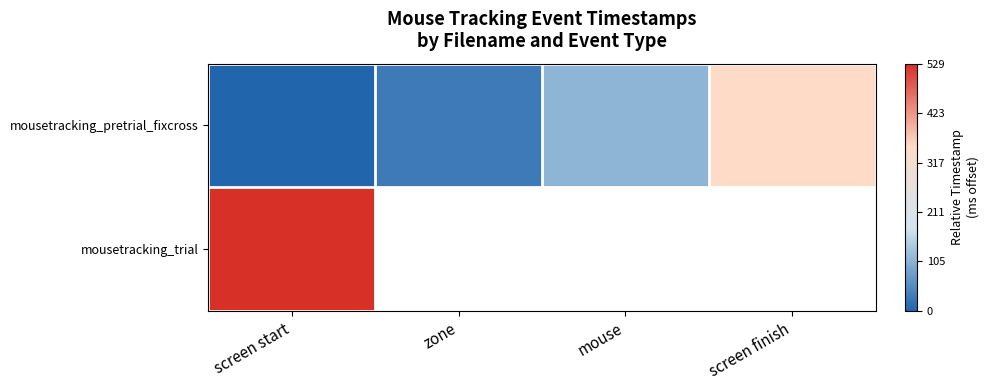

Is the value of mousetracking_pretrial_fixcross at mouse greater than the value of mousetracking_trial at screen finish?

No